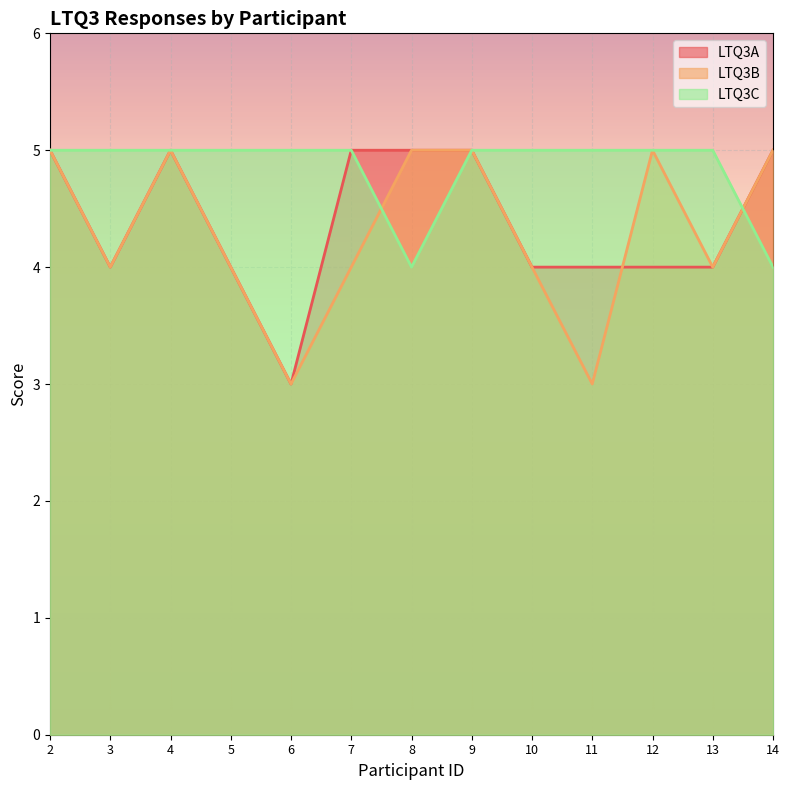

How many intersections are there between LTQ3C and LTQ3B?

2